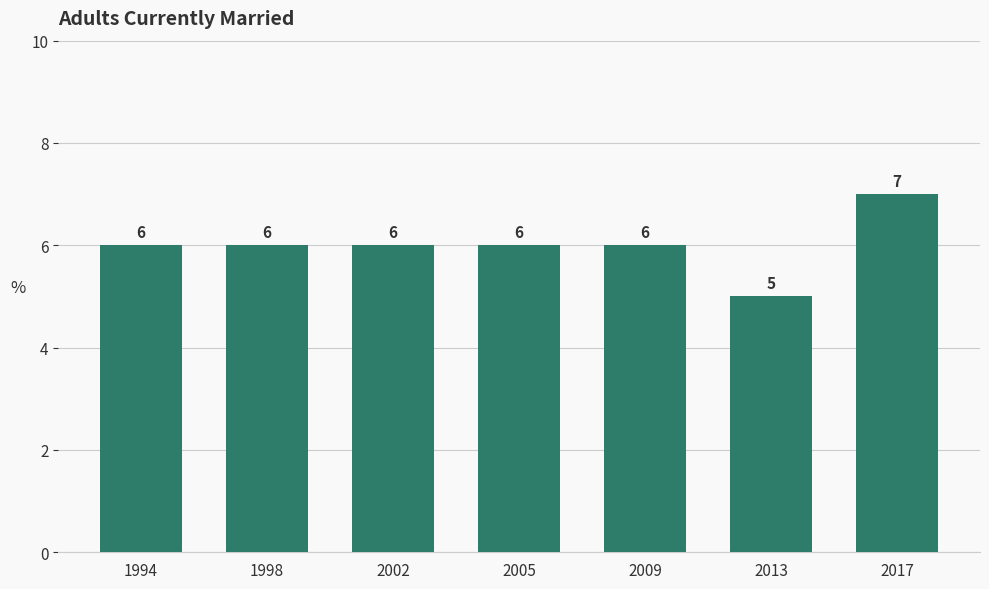

What is the maximum value shown in the chart?

7